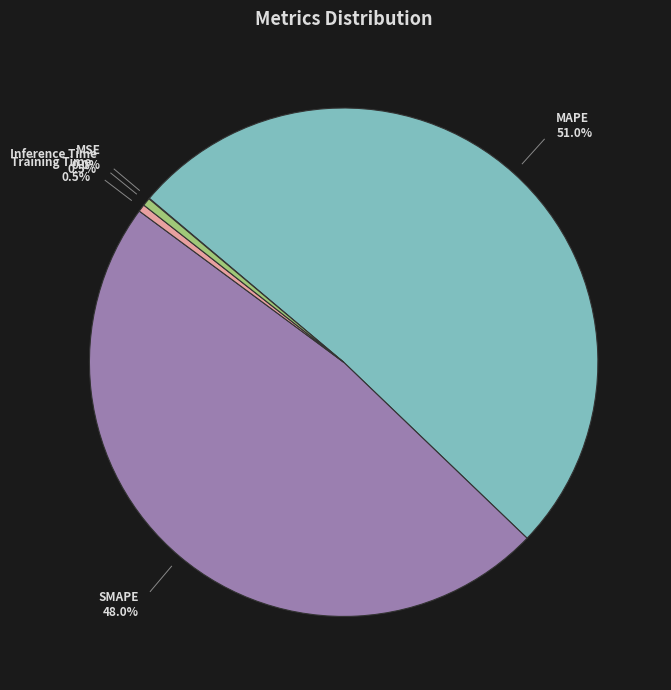

What percentage do SMAPE and Inference Time together represent?

48.5%